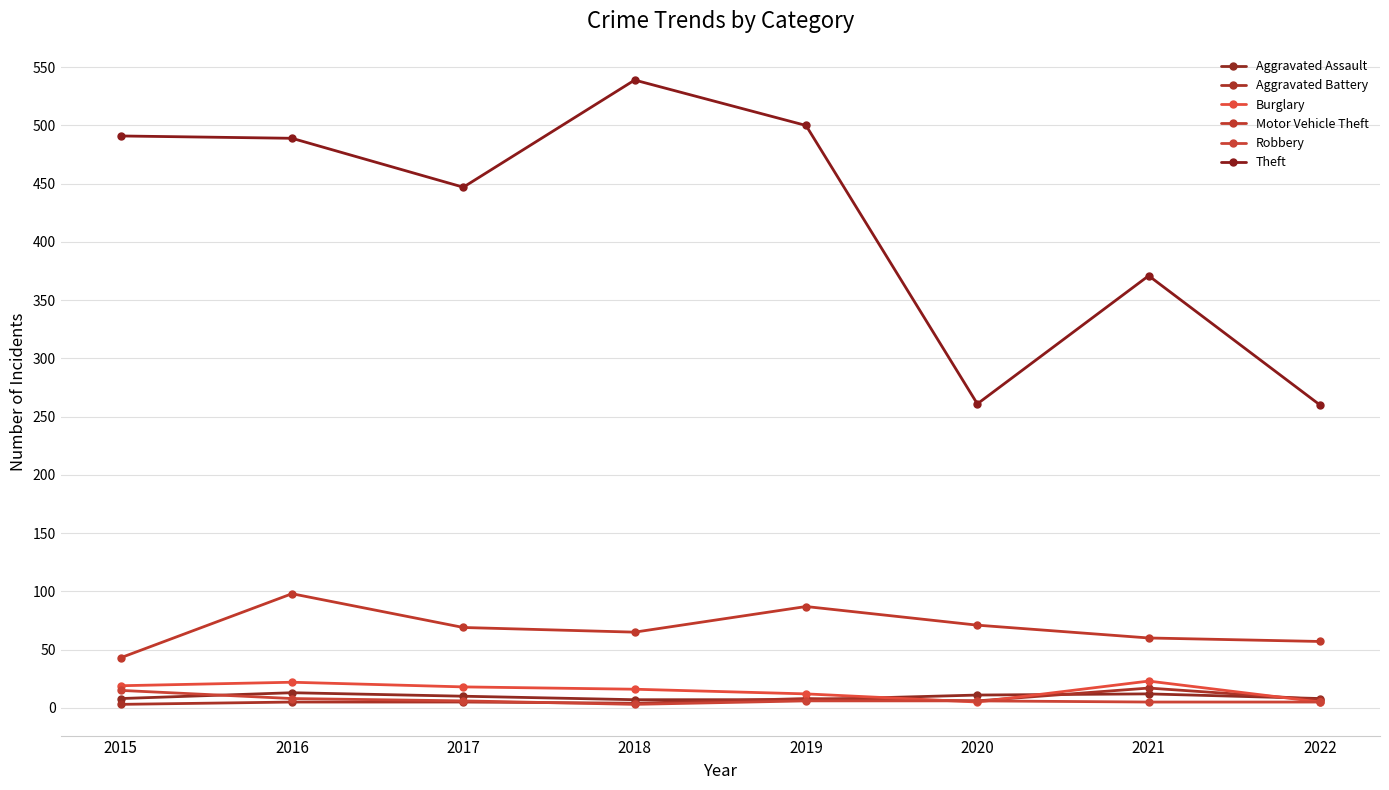

Where does the Motor Vehicle Theft series first go above 69?

2016